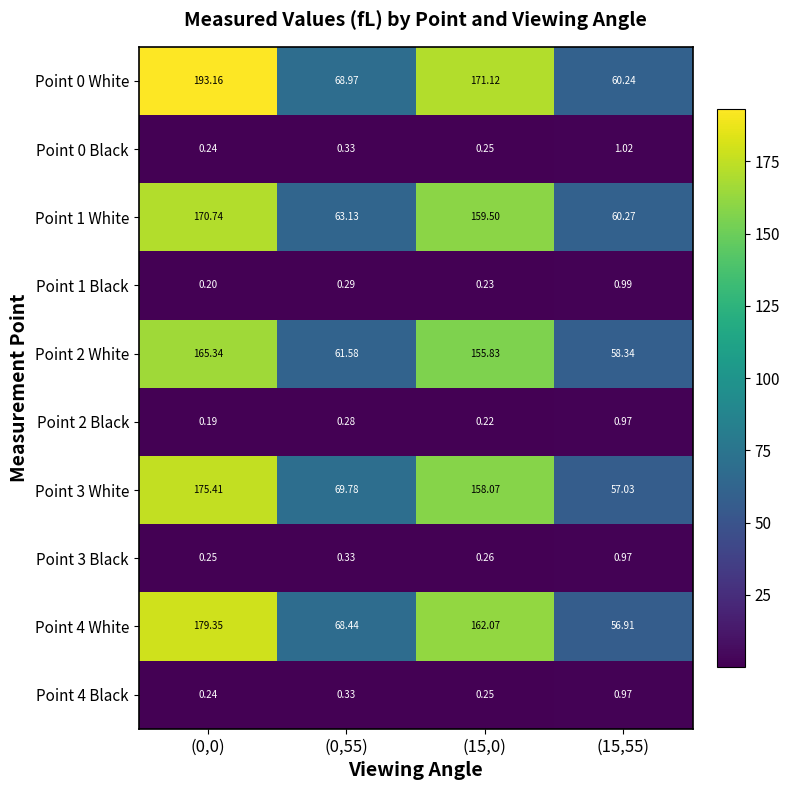

Which series has the largest range (max minus min)?

Point 0 White